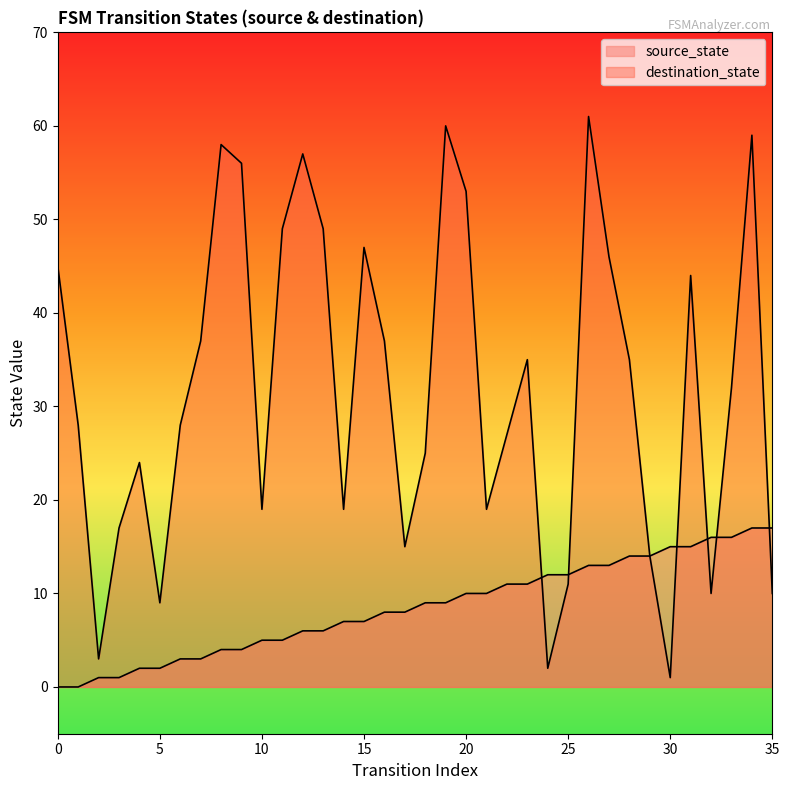

List the series in order of their peak value, lowest first.

source_state, destination_state